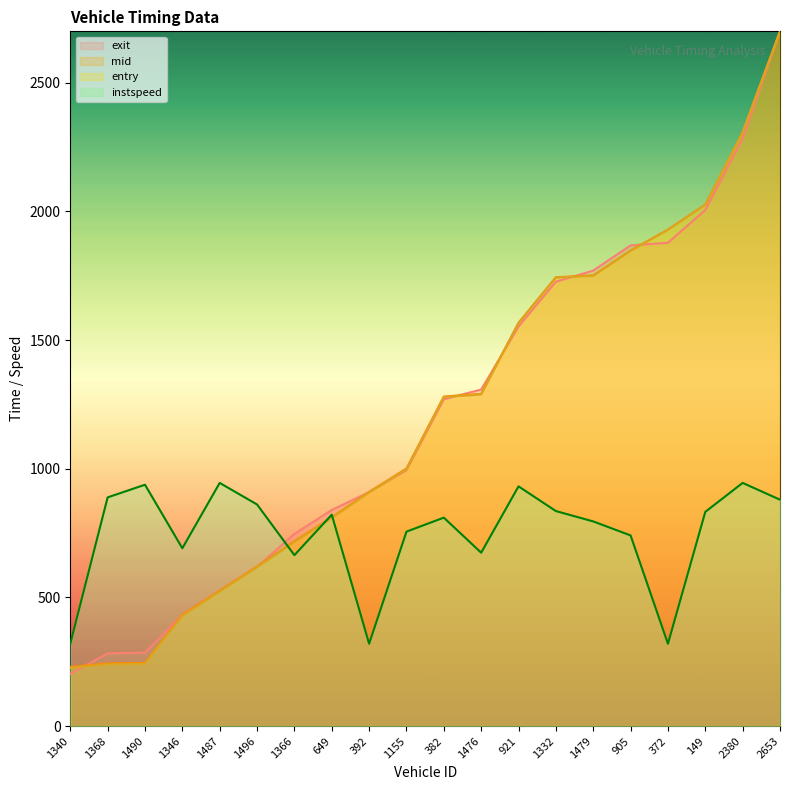

True or false: mid has a value of 338.6 at 1490.

False